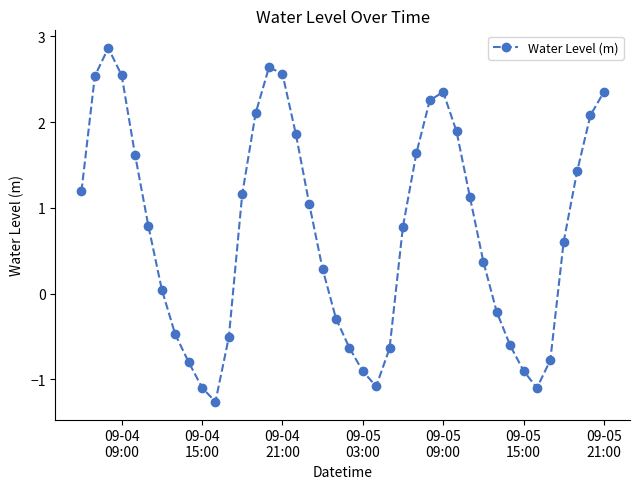

What is the value of the 19th point from the left?

0.3